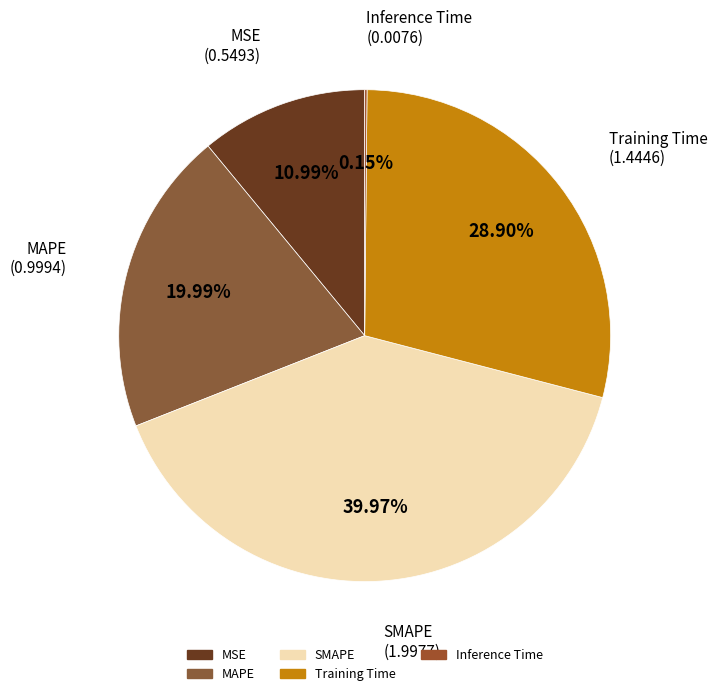

What percentage is NOT represented by MAPE?

80.0%